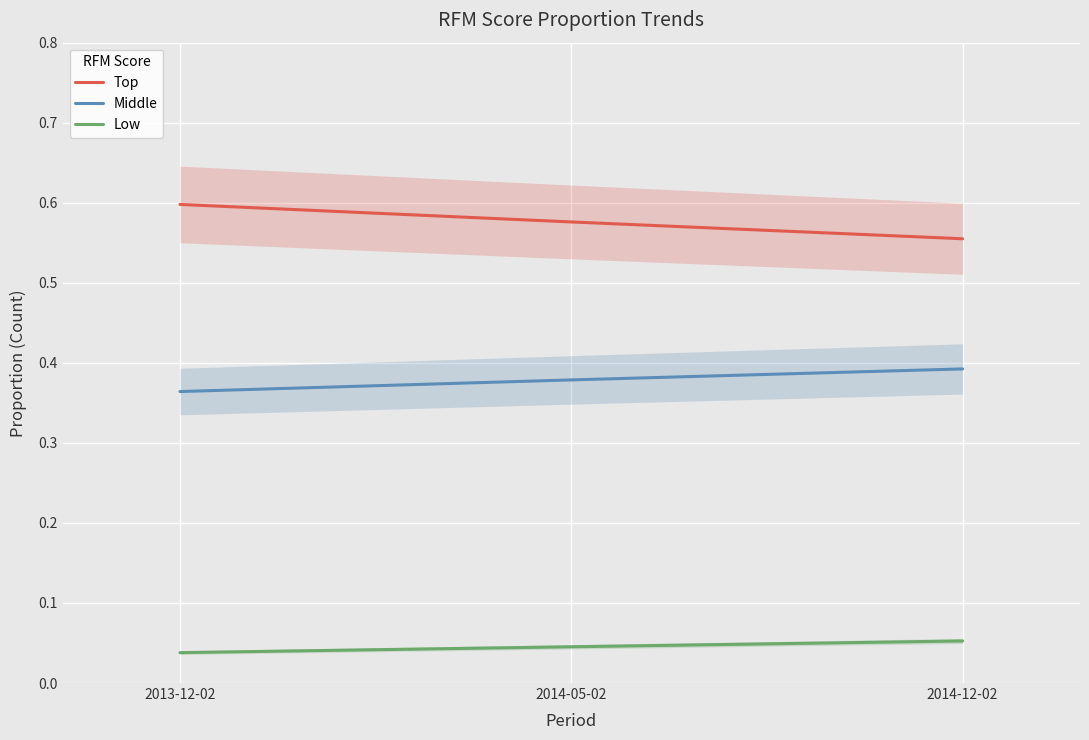

Rank the series by their maximum value, from highest to lowest.

Top, Middle, Low